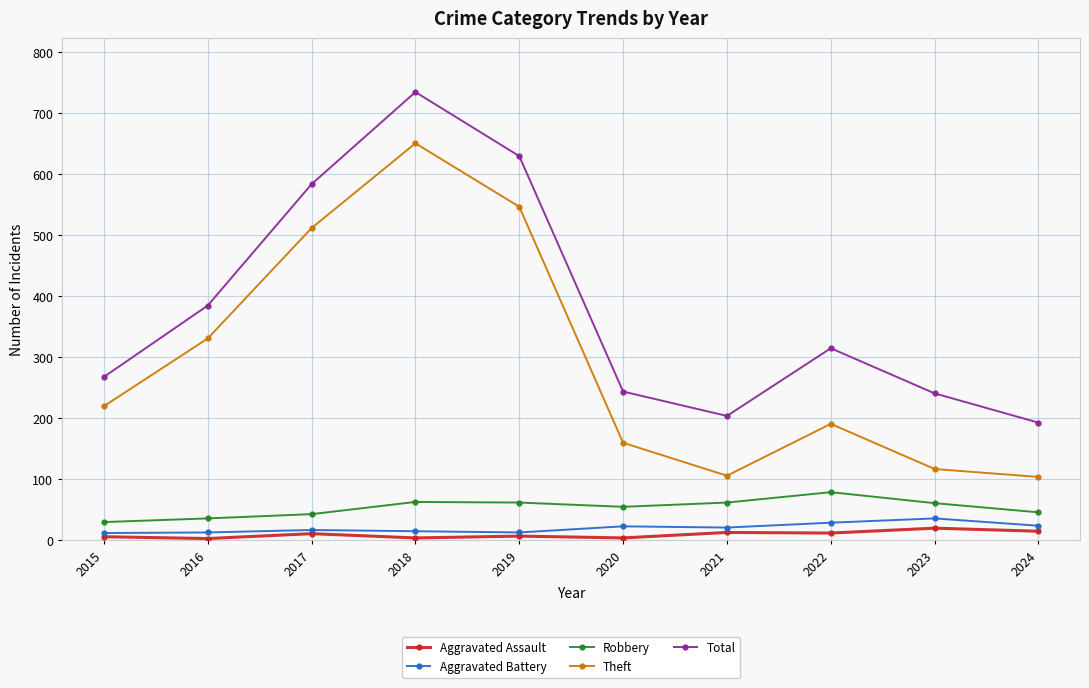

True or false: Theft and Aggravated Assault cross at least once.

False